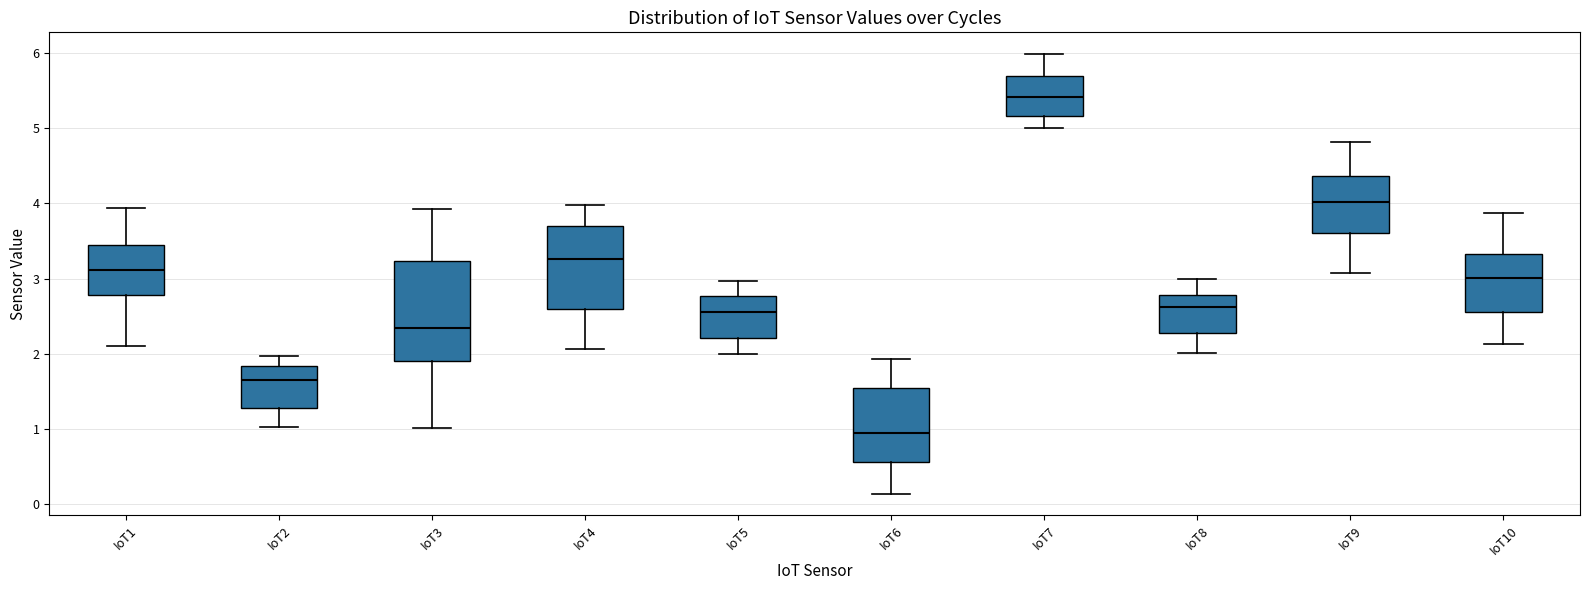

Where does the lower whisker of the box for IoT3 end on the y-axis? The values are not printed on the chart, so give them approximately, as read against the axis.

1.0